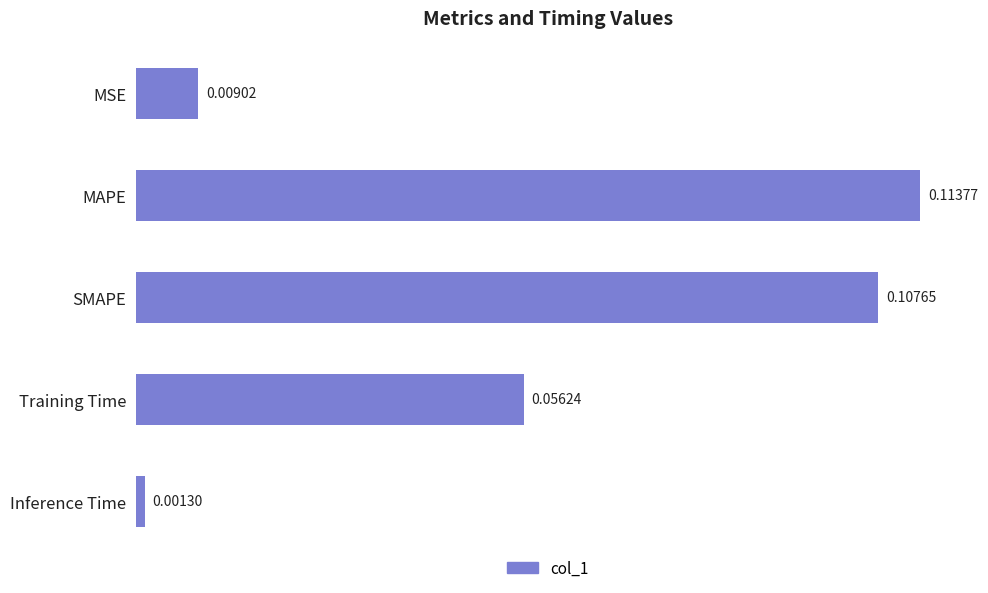

Which has a higher value, MAPE or Training Time?

MAPE